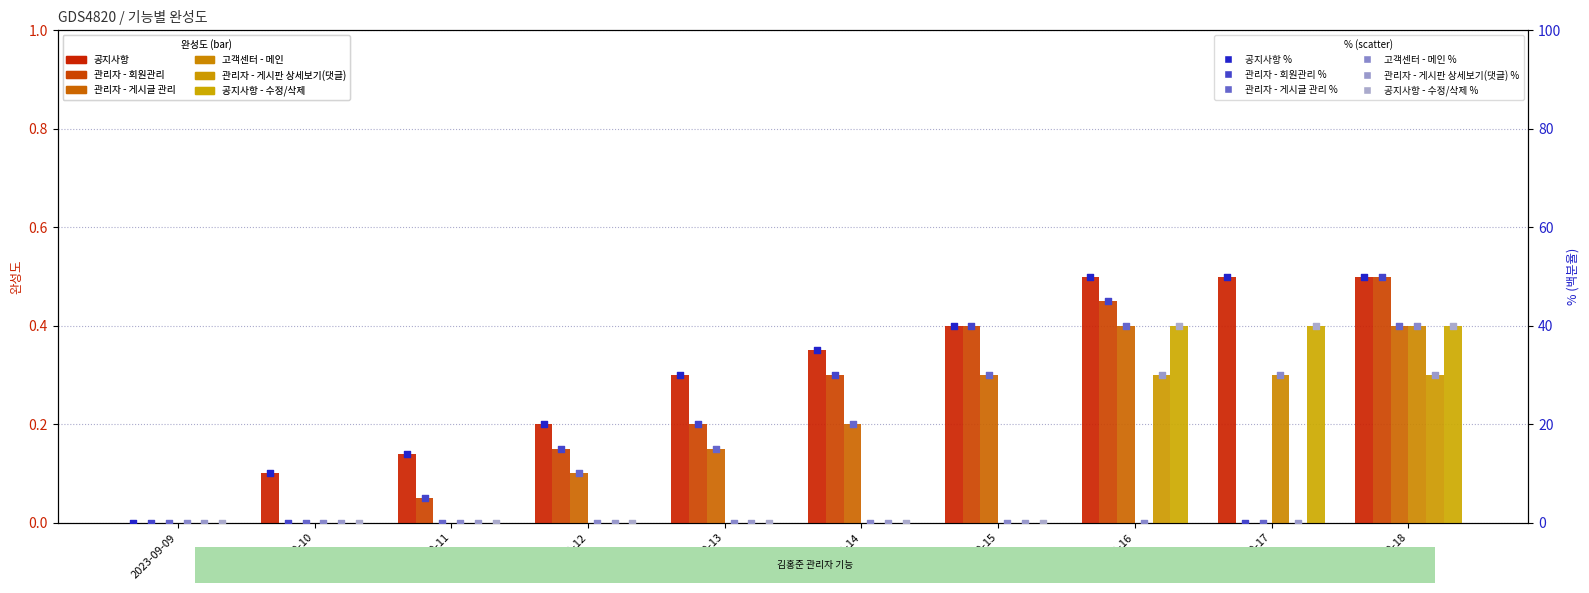

At which category is the sum across all series the highest?

2023-09-18